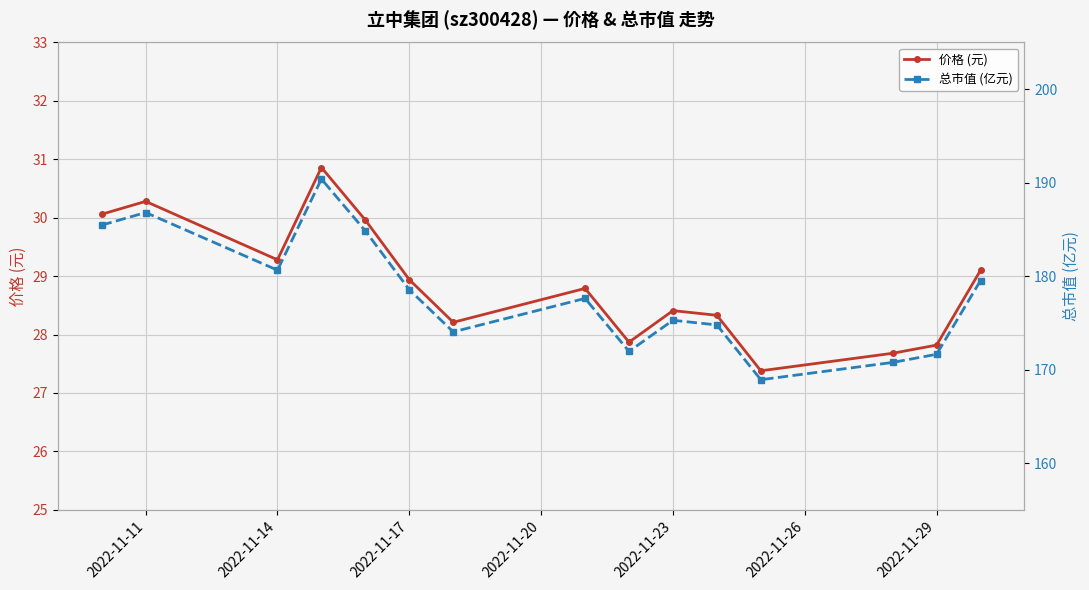

At which category does 价格 (元) reach its first local valley?

2022-11-14